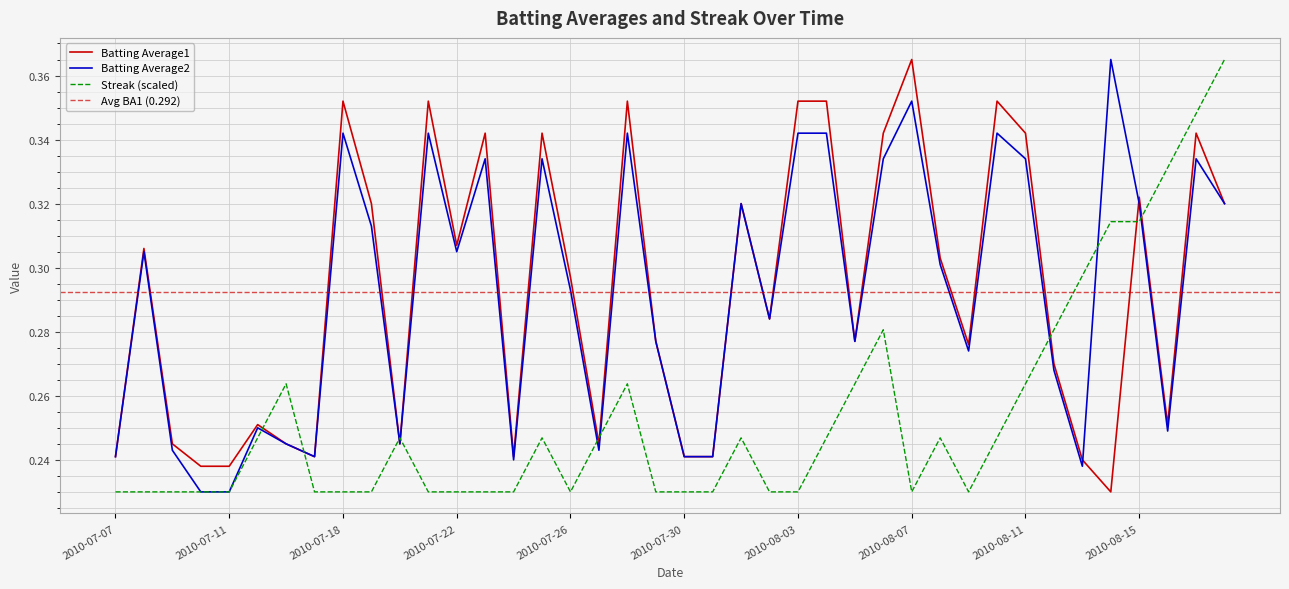

How many Streak values are between 0 and 1?

40